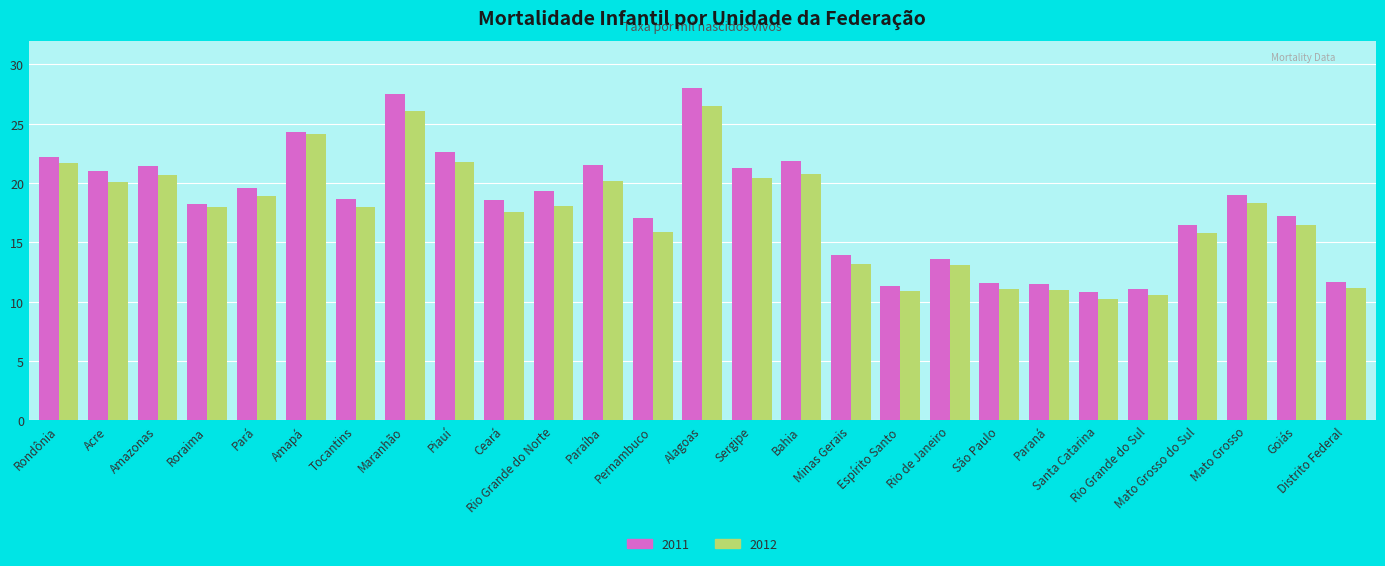

What is the difference between the maximum and minimum values in the 2012 series?

16.3